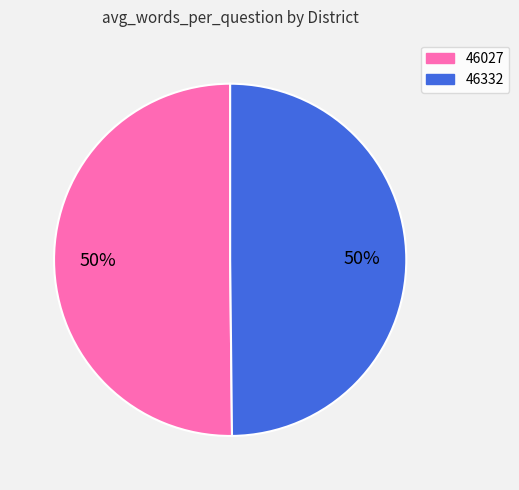

The 46332 slice represents 50% of the pie. True or false?

True